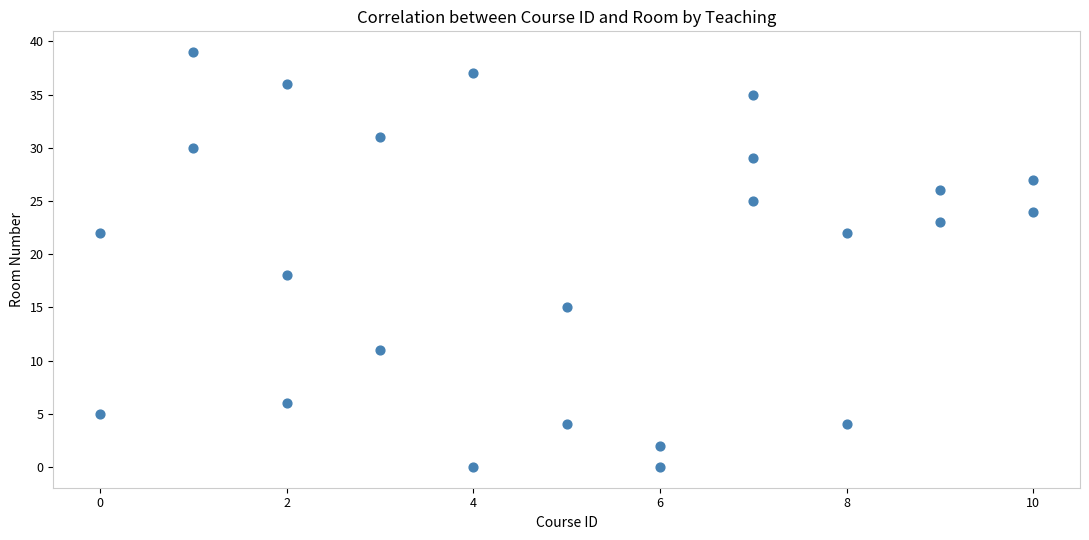

What Y value in the scatter plot is closest to 19?

18